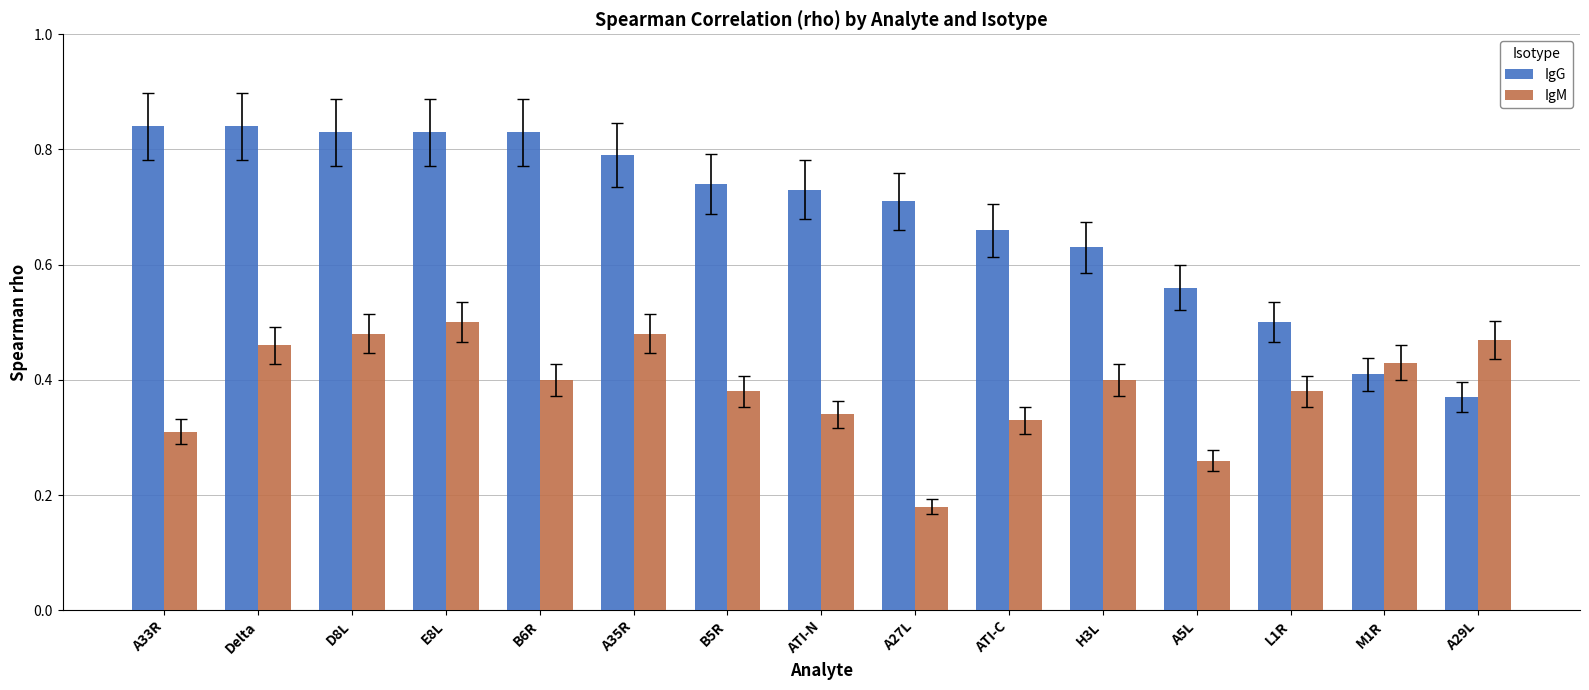

How many bars are there in total?

30